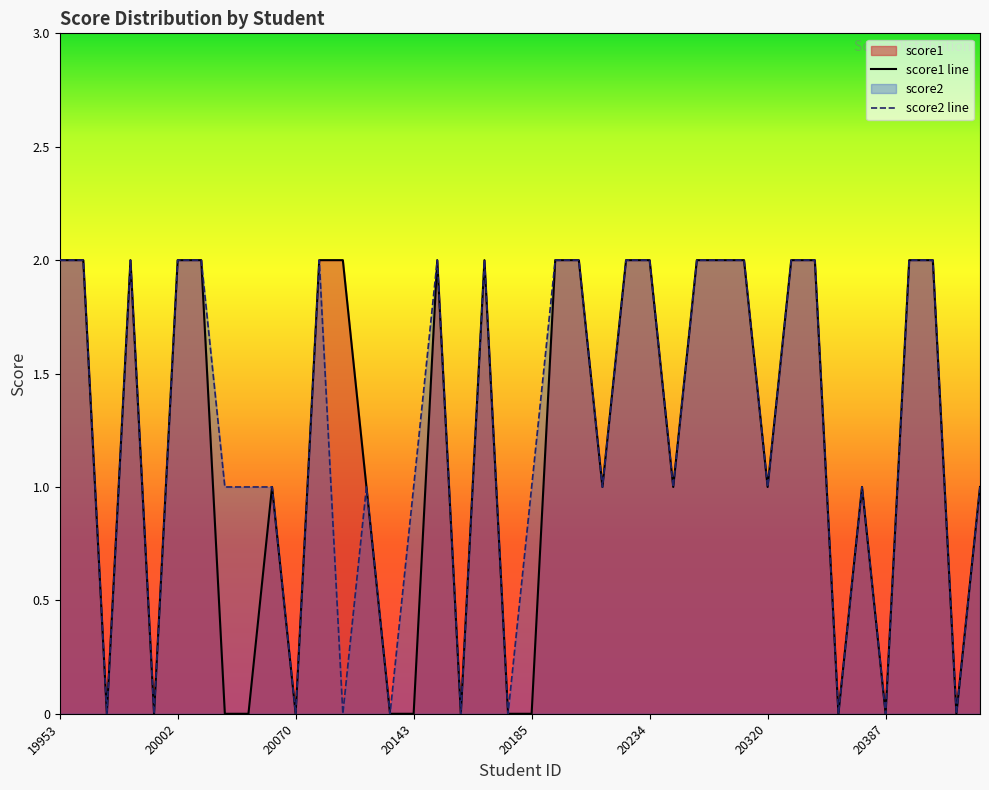

What is the difference between the second highest and second lowest values in the score2 line series?

2